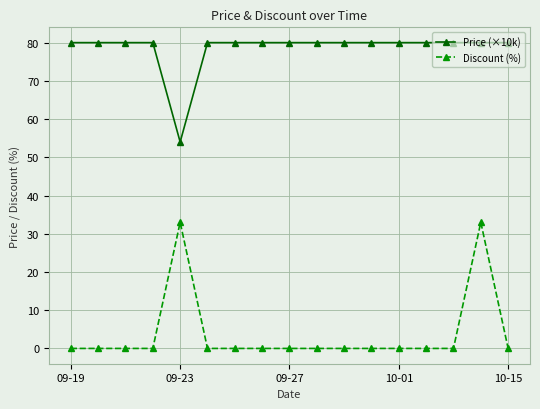

What is the sum of all Discount (%) values?

66